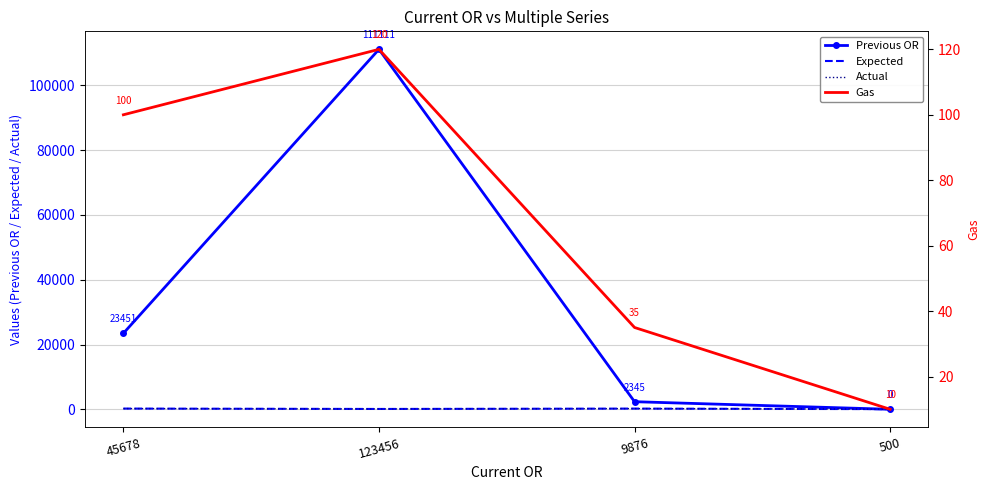

At how many categories does at least one series exceed 39254?

1